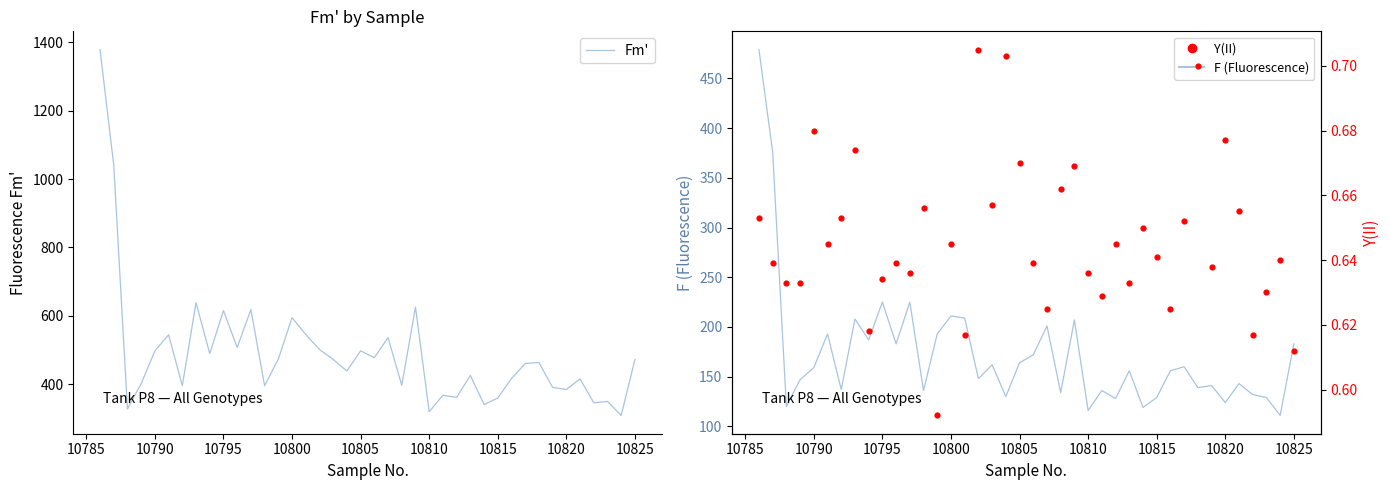

Which series has the largest Y range (max minus min)?

Fm'